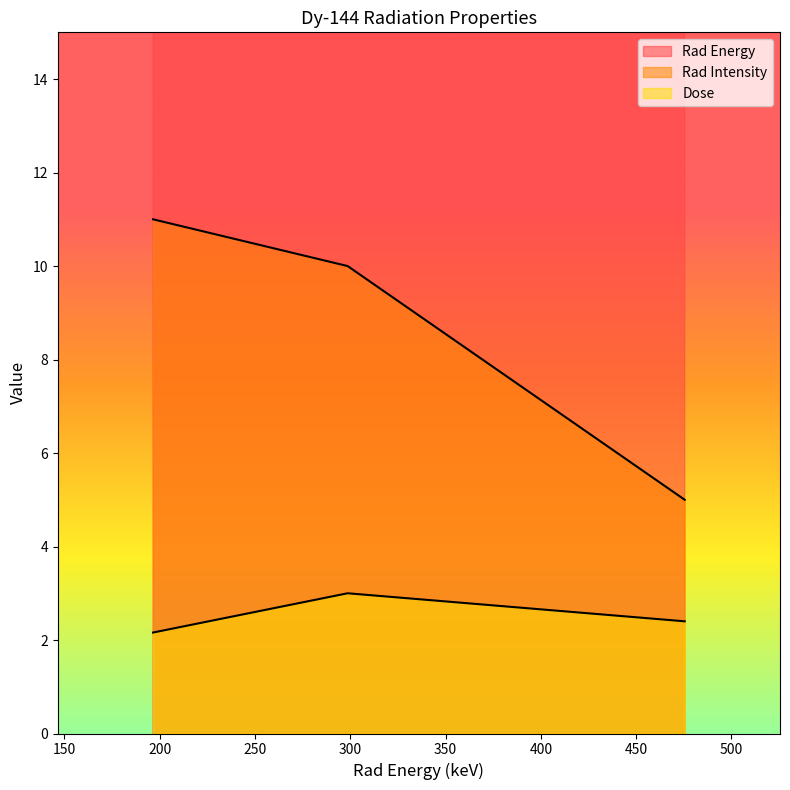

Reading left to right, transcribe all the data shown in this chart.

Rad Energy: 196.5=196.5	298.6=298.6	475.5=475.5
Rad Intensity: 196.5=11.0	298.6=10.0	475.5=5.0
Dose: 196.5=2.2	298.6=3.0	475.5=2.4